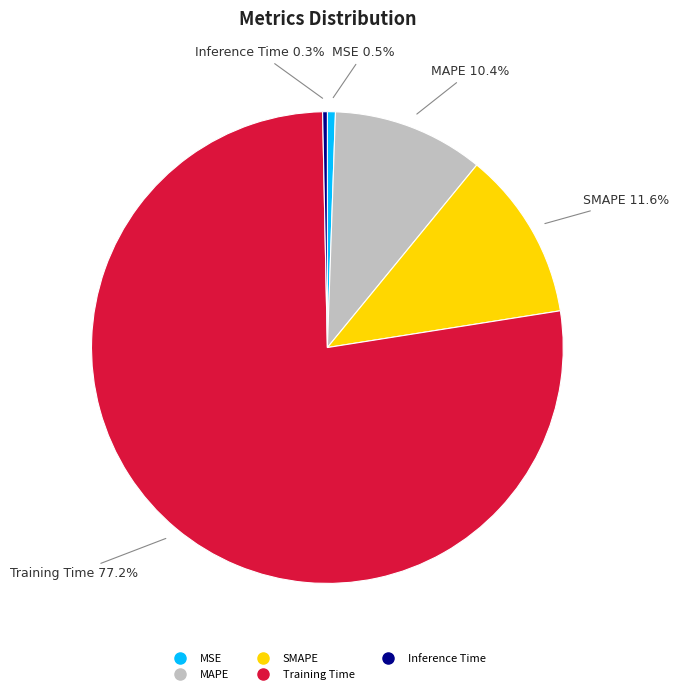

Is Training Time the majority of the pie?

Yes